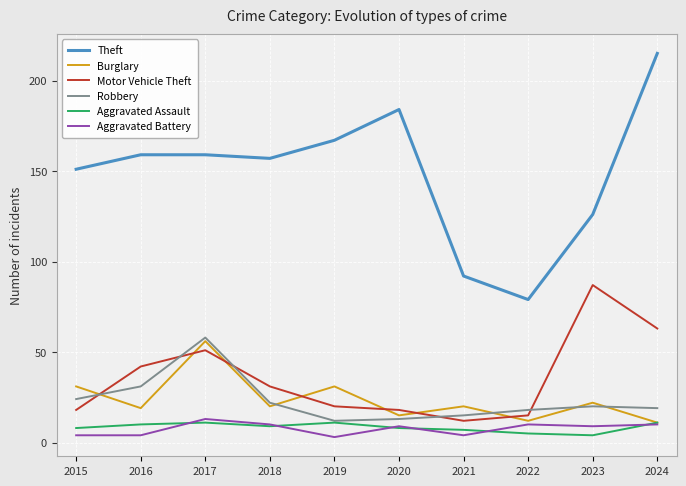

What is the difference between the maximum and second lowest values in the Burglary series?

44